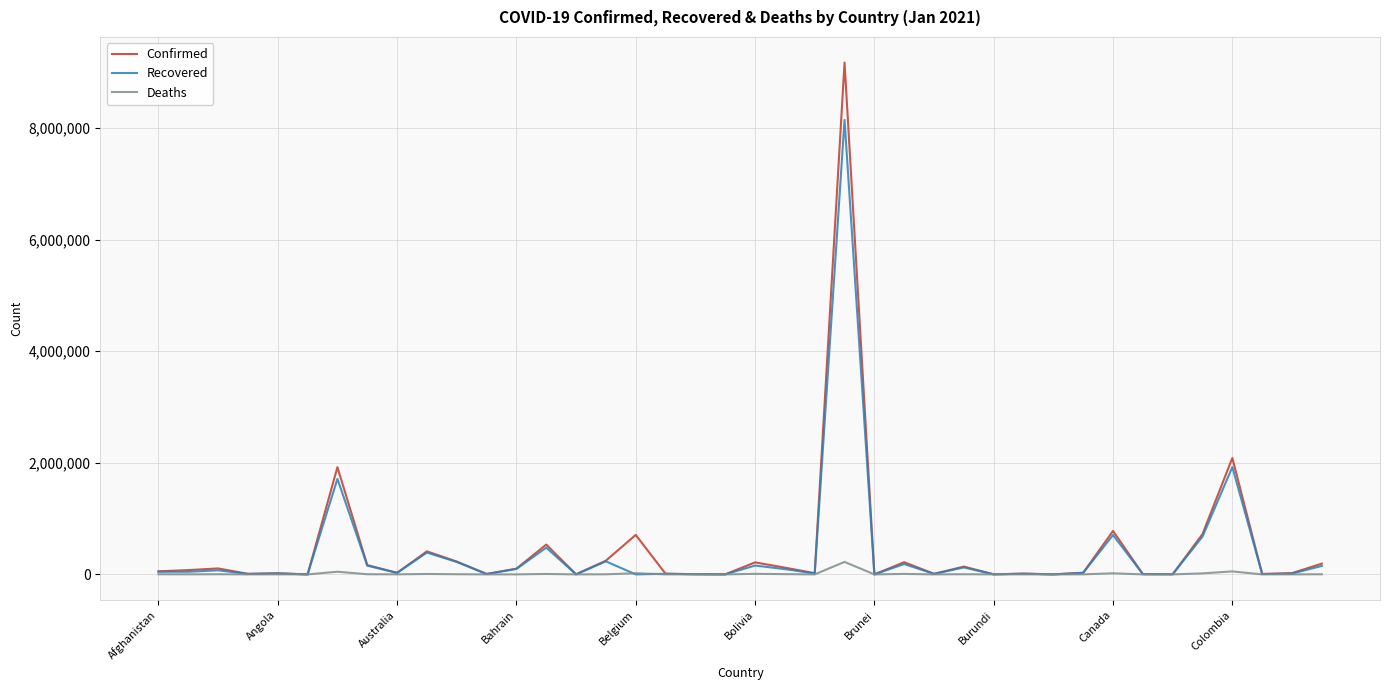

Count the number of data series in this chart.

3